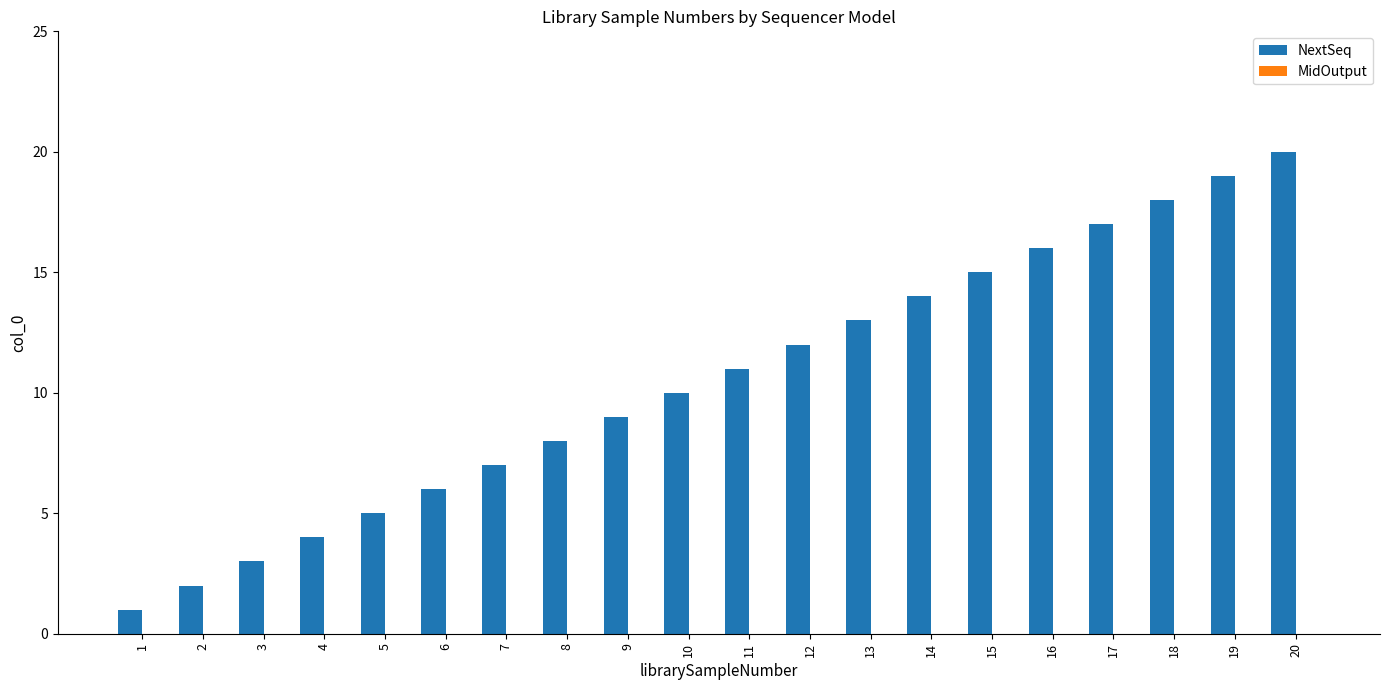

What is the change in value from 7 to 19?

+12